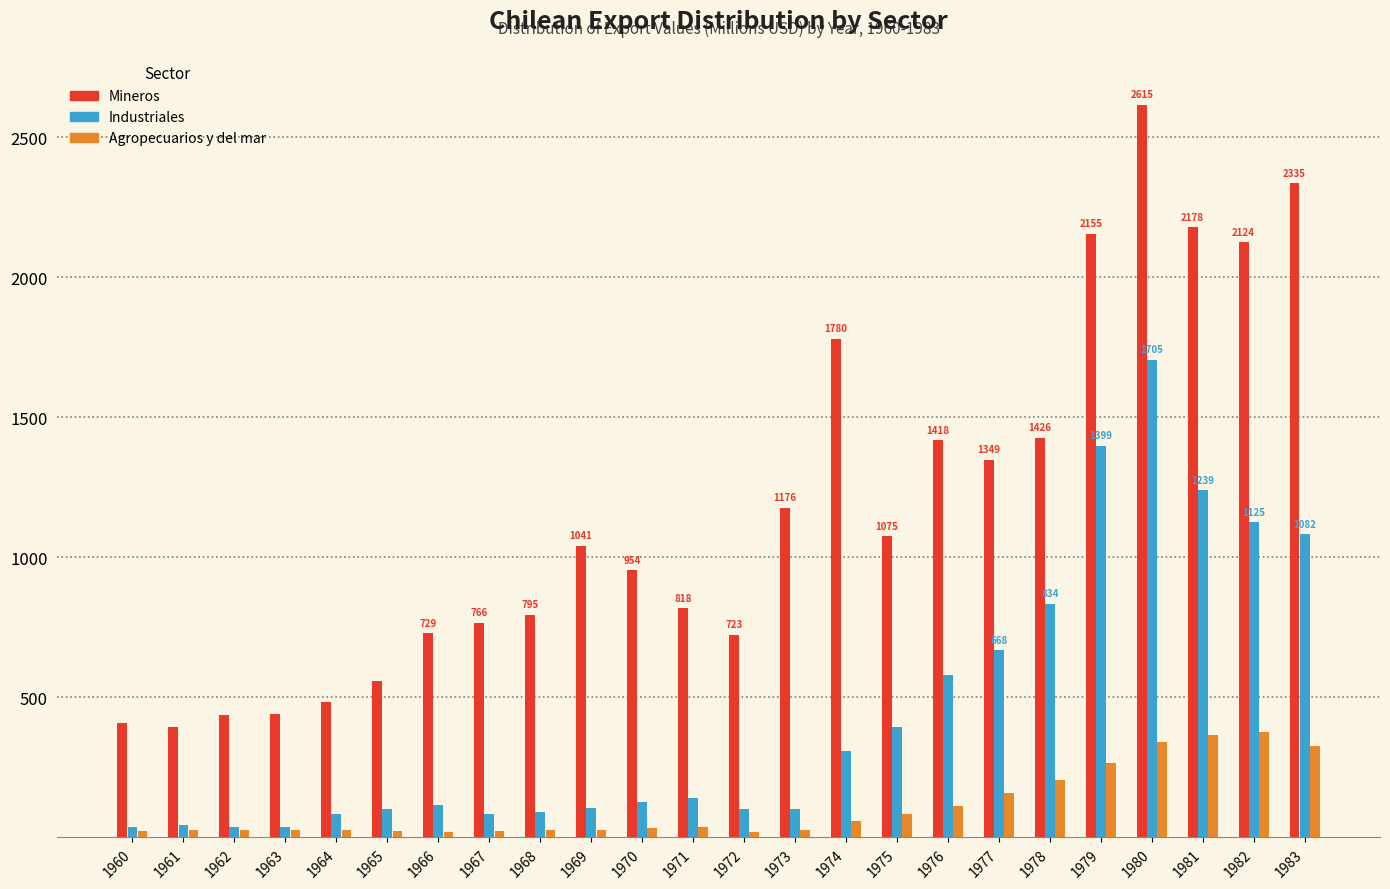

Rank the series by their maximum value, from lowest to highest.

Agropecuarios y del mar, Industriales, Mineros